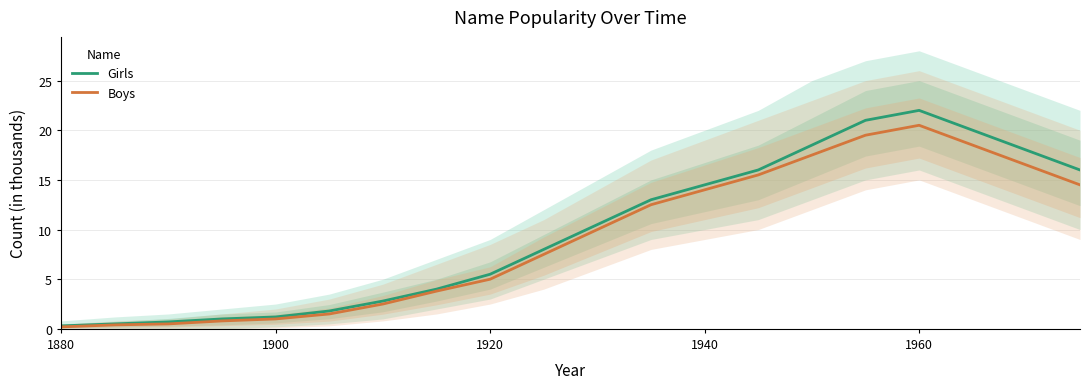

Reading left to right, extract all data points from this chart.

Girls: 0.3	0.5	0.7	1.0	1.2	1.8	2.8	4.0	5.5	8.0	10.5	13.0	14.5	16.0	18.5	21.0	22.0	20.0	18.0	16.0
Boys: 0.2	0.4	0.5	0.8	1.0	1.5	2.5	3.8	5.0	7.5	10.0	12.5	14.0	15.5	17.5	19.5	20.5	18.5	16.5	14.5